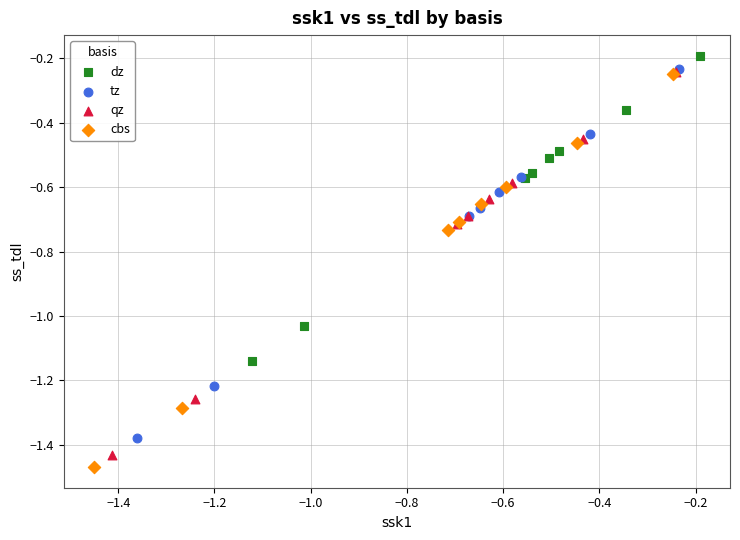

Which series reaches the minimum Y coordinate?

cbs